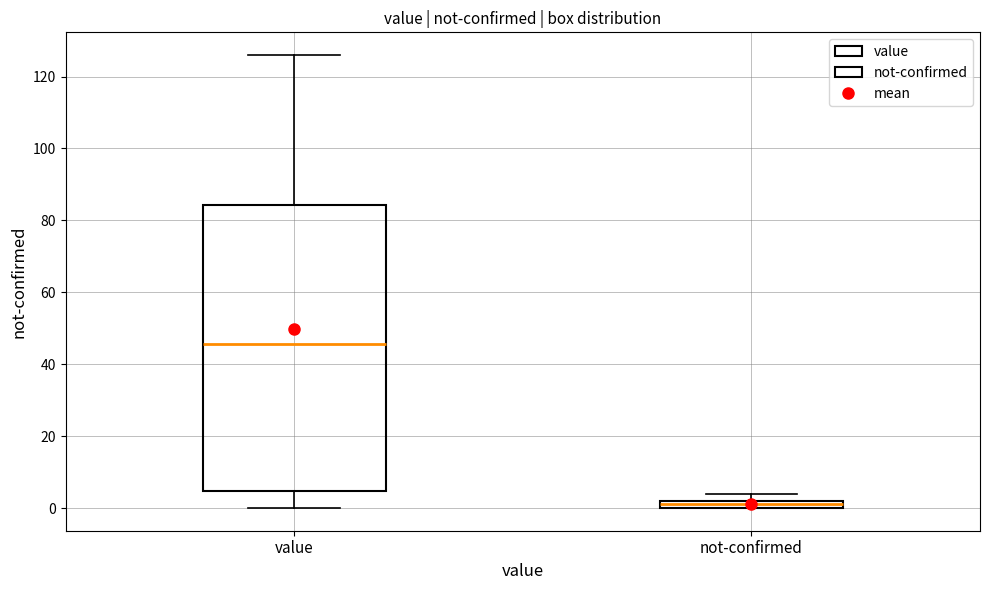

Which box is the tallest, from its lower edge to its upper edge?

value